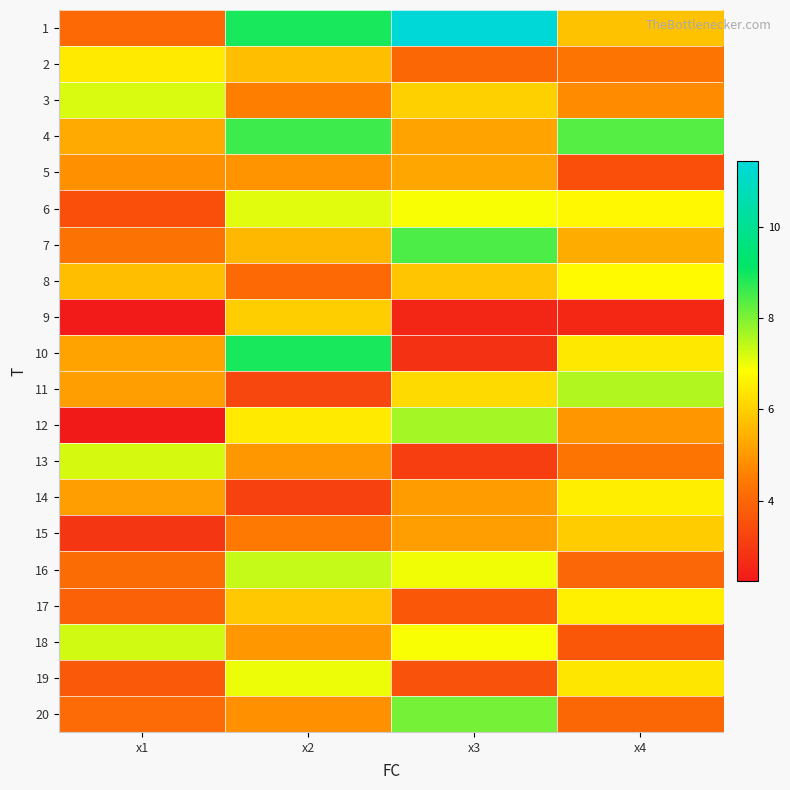

At how many categories does at least one series exceed 5?

4